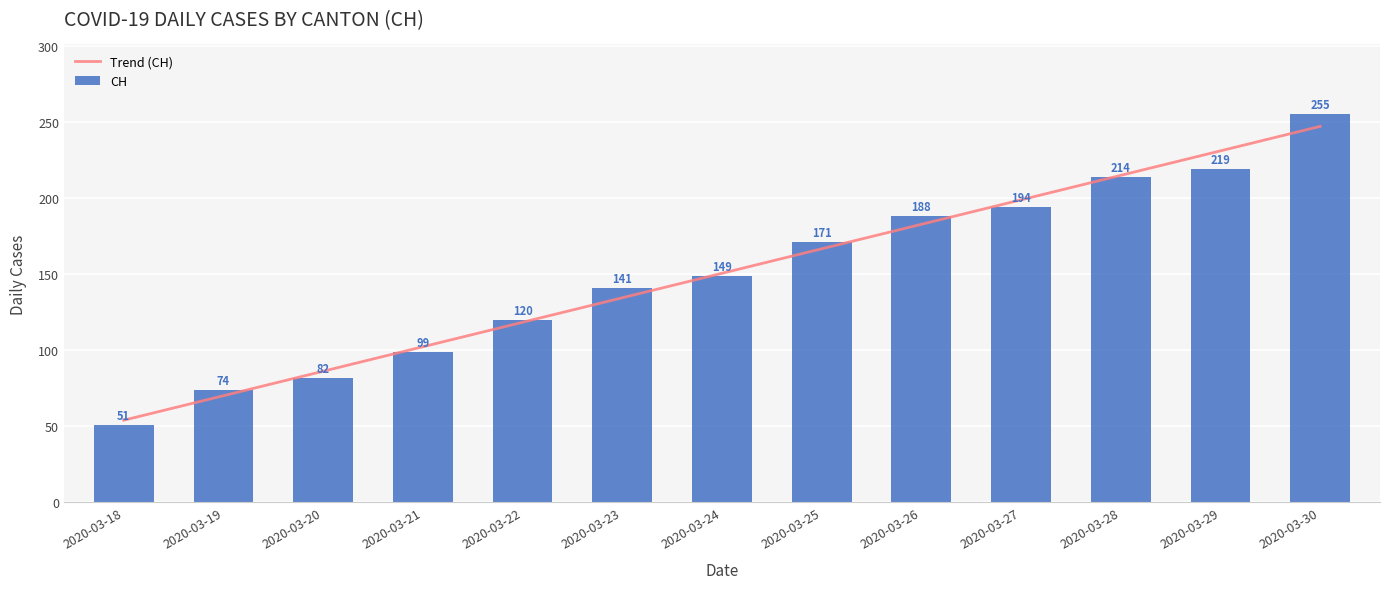

List the labels in order of CH value, smallest first.

2020-03-18, 2020-03-19, 2020-03-20, 2020-03-21, 2020-03-22, 2020-03-23, 2020-03-24, 2020-03-25, 2020-03-26, 2020-03-27, 2020-03-28, 2020-03-29, 2020-03-30